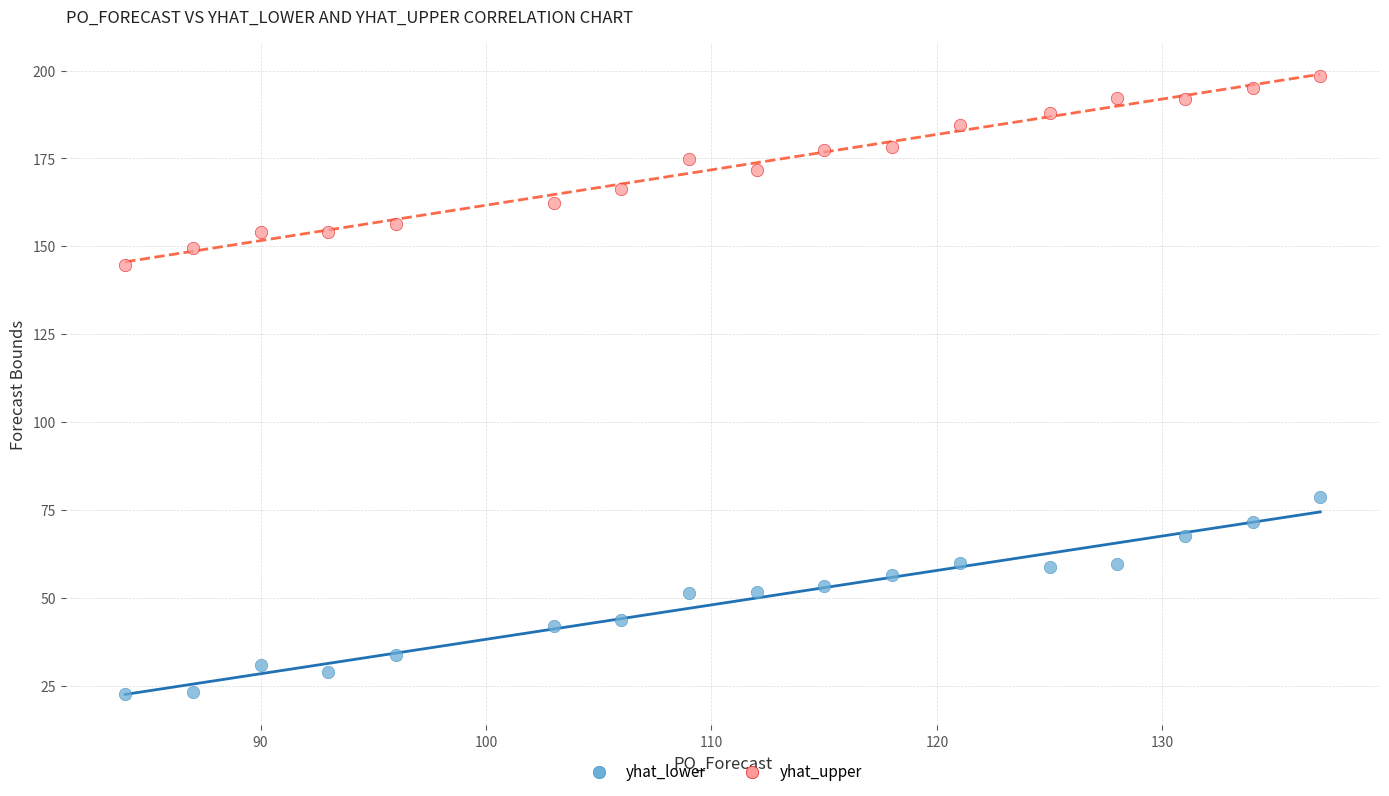

Which series reaches the minimum Y coordinate?

yhat_lower